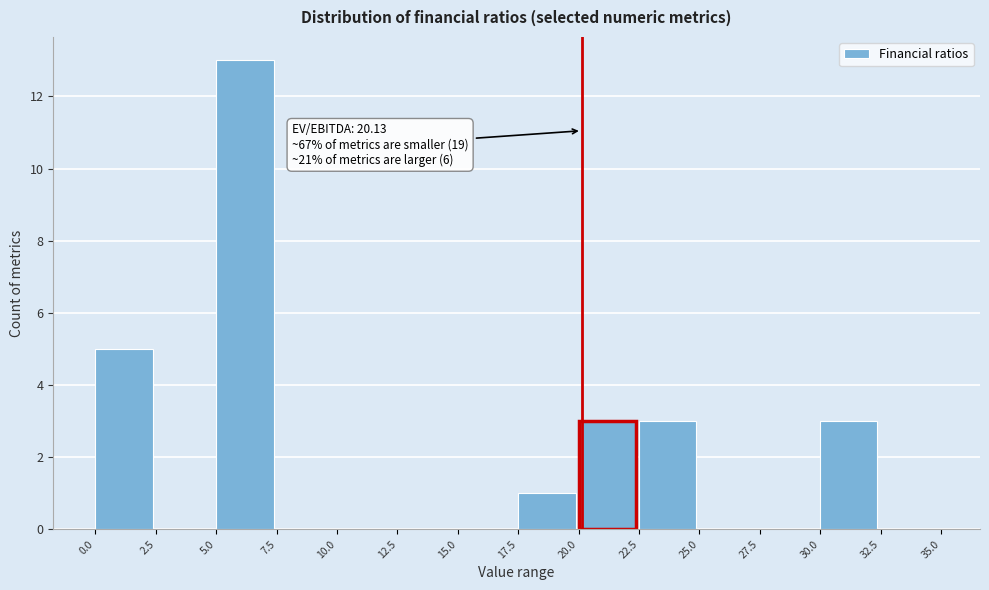

Which range on the x-axis has the tallest bar?

5.0 to 7.5